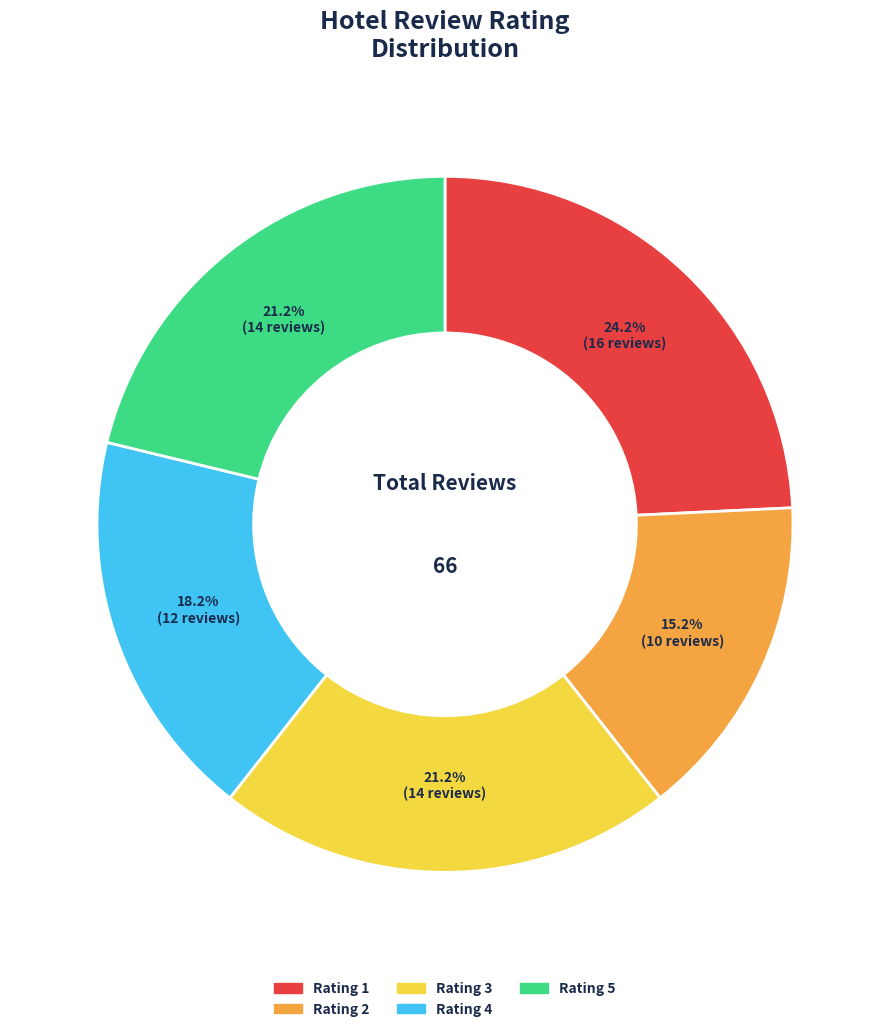

Does Rating 5 account for over 50% of the chart?

No